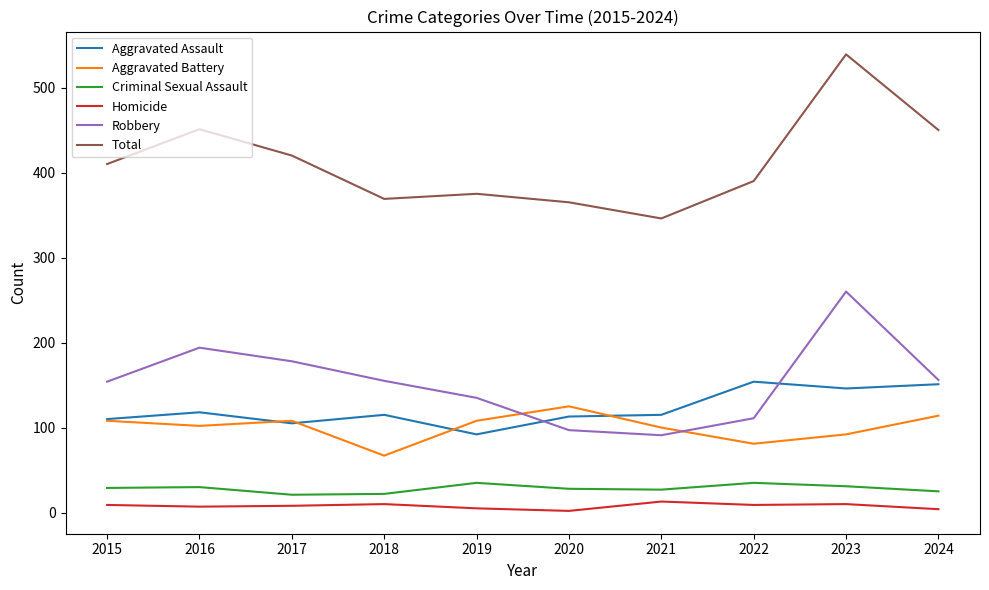

Which series has the largest range (max minus min)?

Total